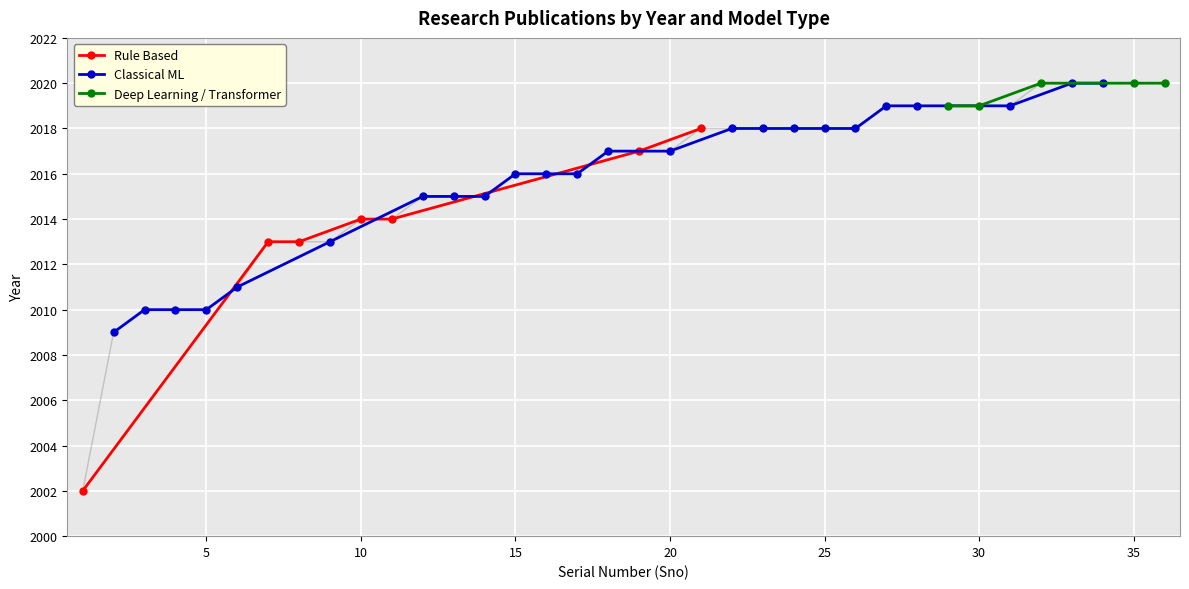

List the labels in order of value, smallest first.

1, 2, 3, 4, 5, 6, 7, 8, 9, 10, 11, 12, 13, 14, 15, 16, 17, 18, 19, 20, 21, 22, 23, 24, 25, 26, 27, 28, 29, 30, 31, 32, 33, 34, 35, 36